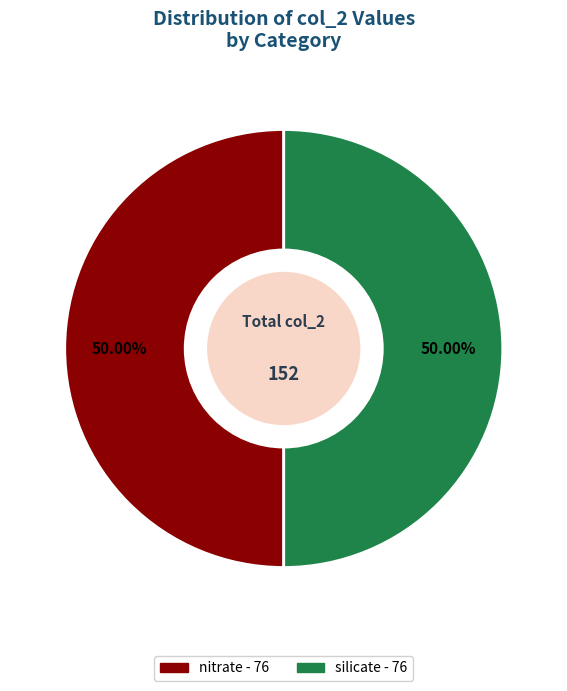

To the nearest percent, what is the average slice percentage?

50%